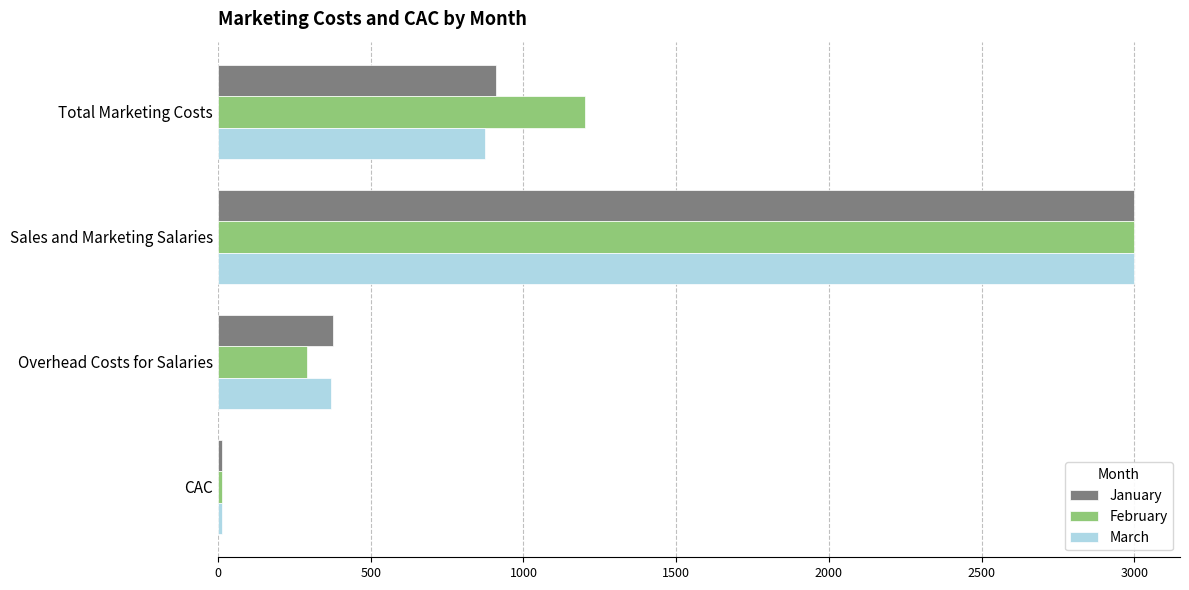

Which series has the largest total across all categories?

February